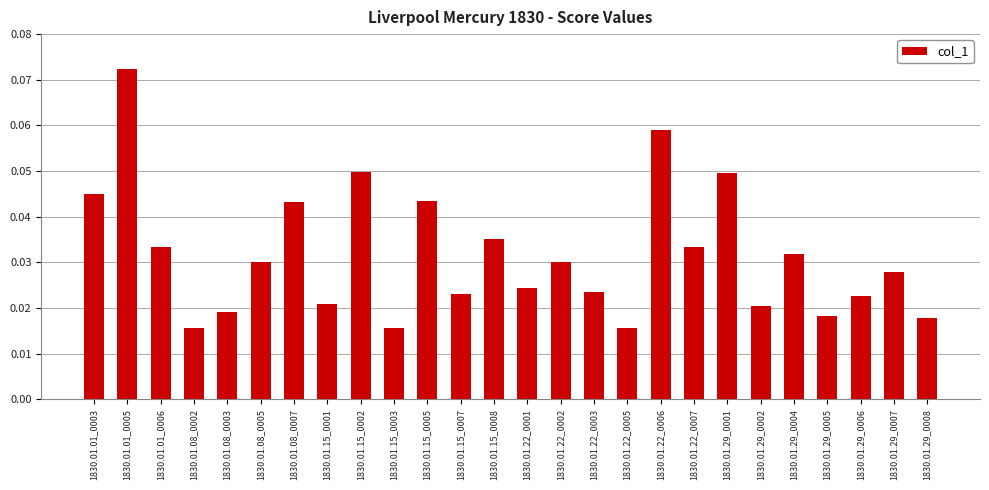

What is the label of the 15th bar from the left?

1830.01.22_0002